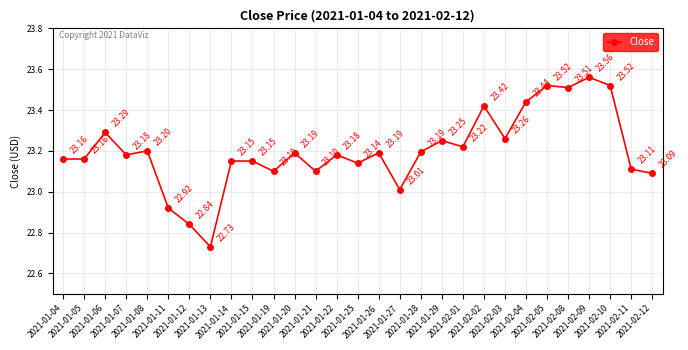

What is the ratio of the value at 2021-01-28 to the value at 2021-02-02?

1.0